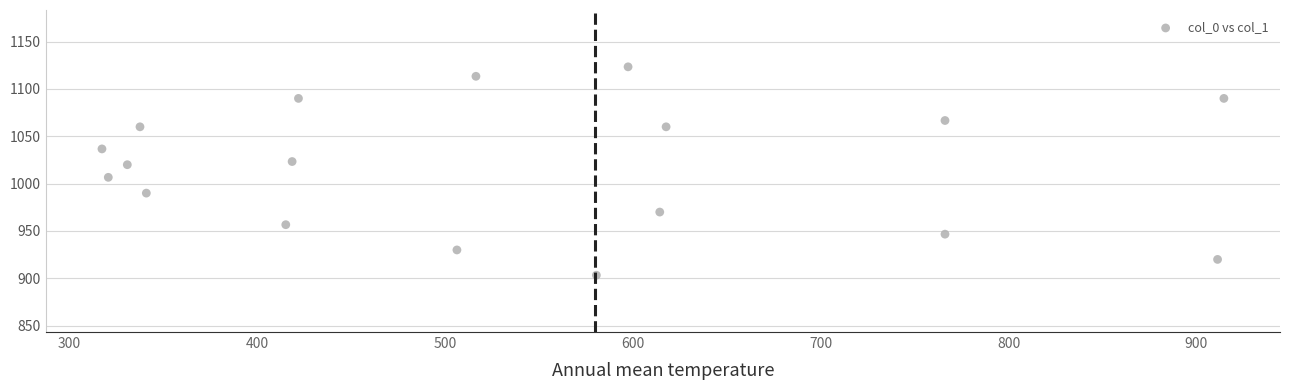

What is the range of X values (max minus min)?

597.4